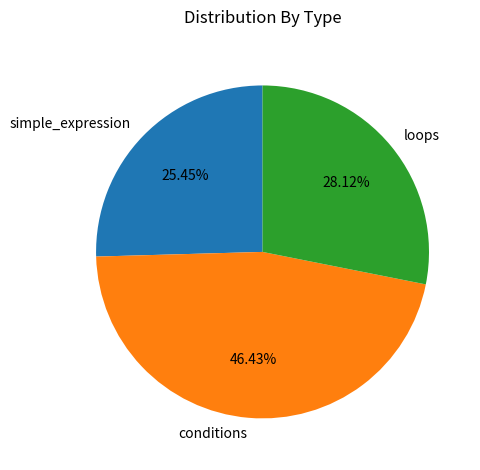

To the nearest percent, what portion does simple_expression represent?

25%